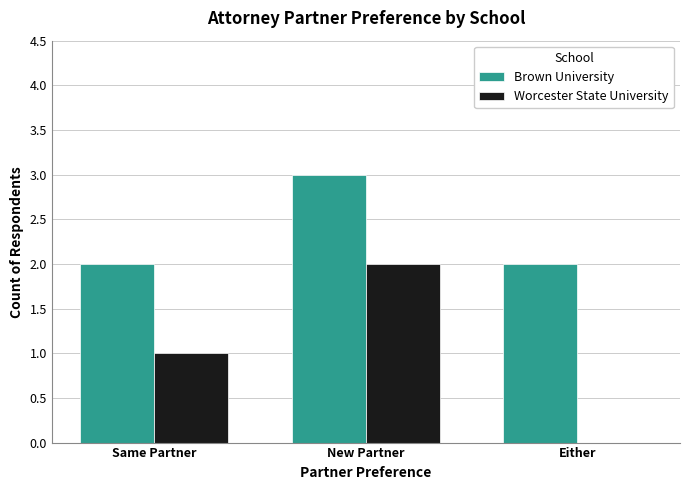

Is the value of Worcester State University at New Partner greater than the value of Brown University at New Partner?

No